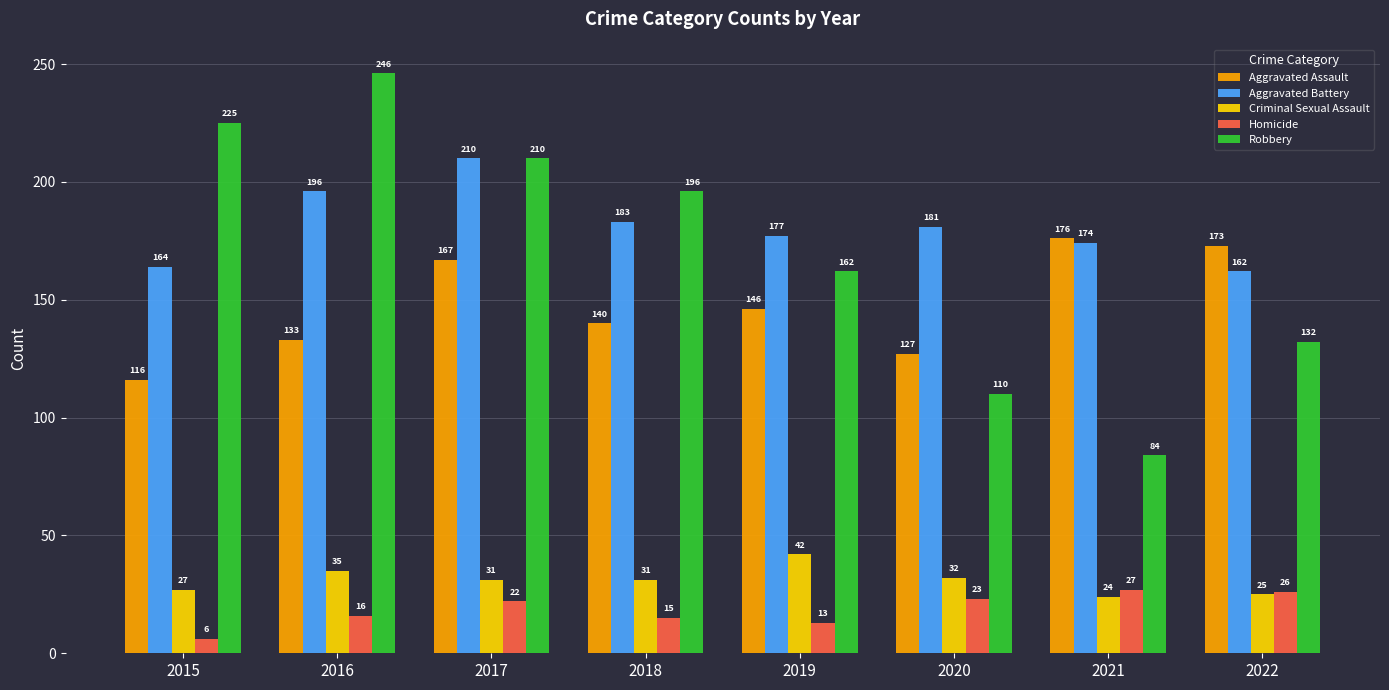

At which category is the sum across all series the highest?

2017